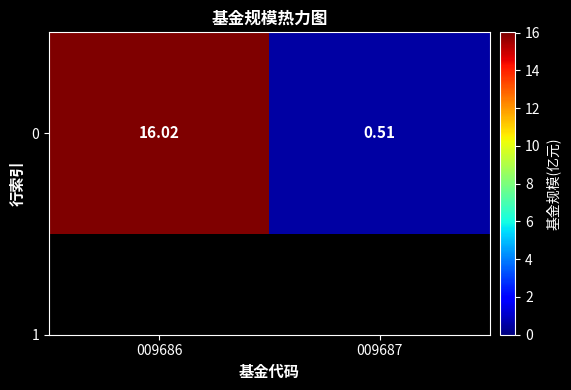

Which has a higher value, 009686 or 009687?

009686